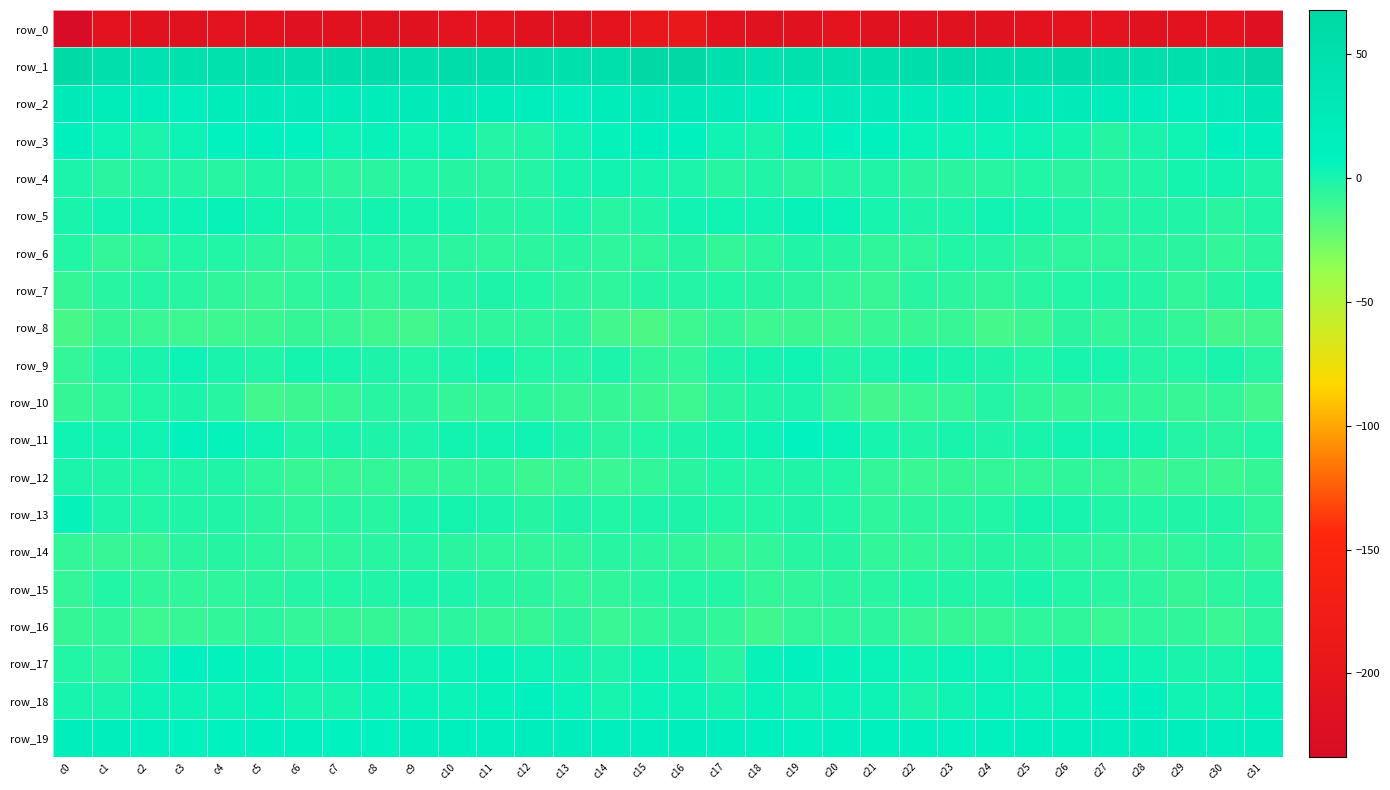

Which has a higher value, c29 or c20?

c20